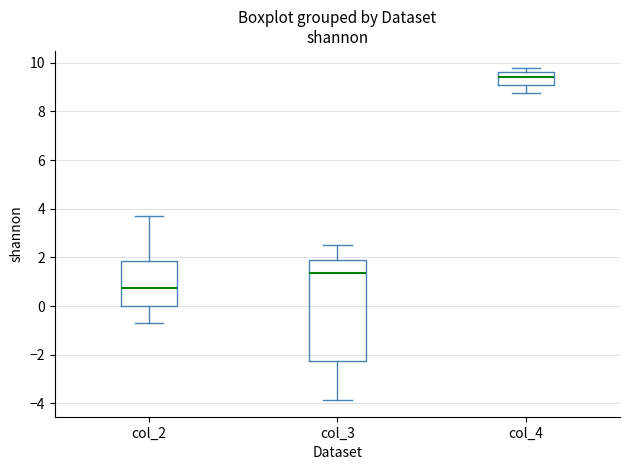

Which box is the tallest, from its lower edge to its upper edge?

col_3